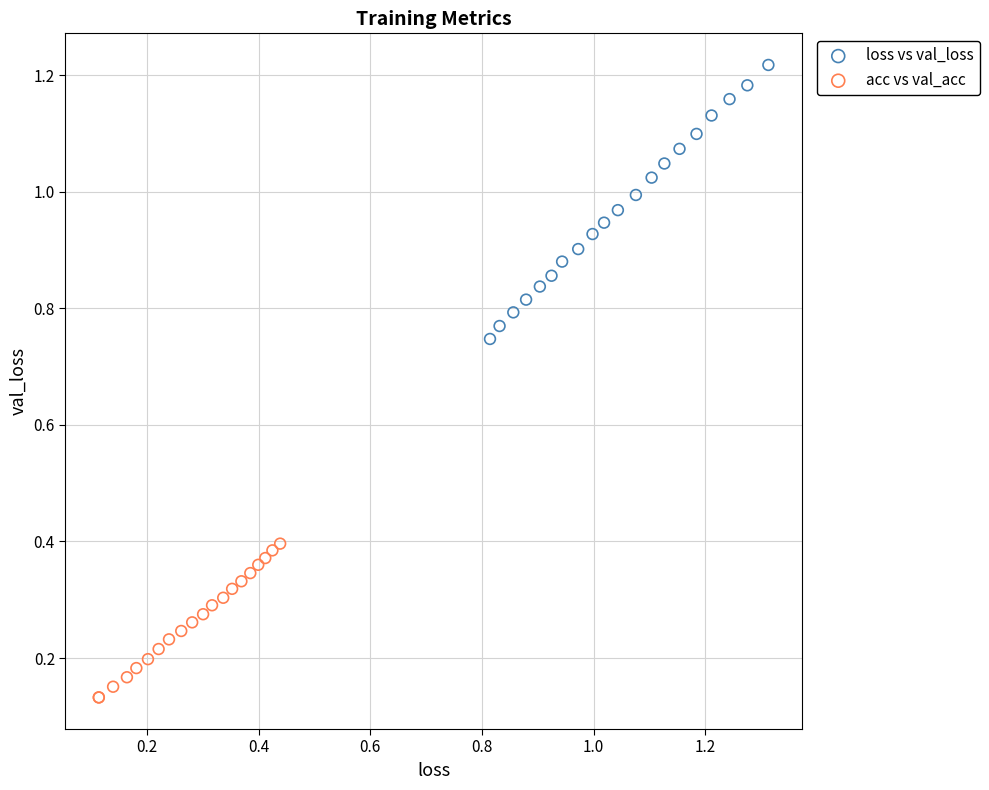

Which series has the largest Y range (max minus min)?

loss vs val_loss